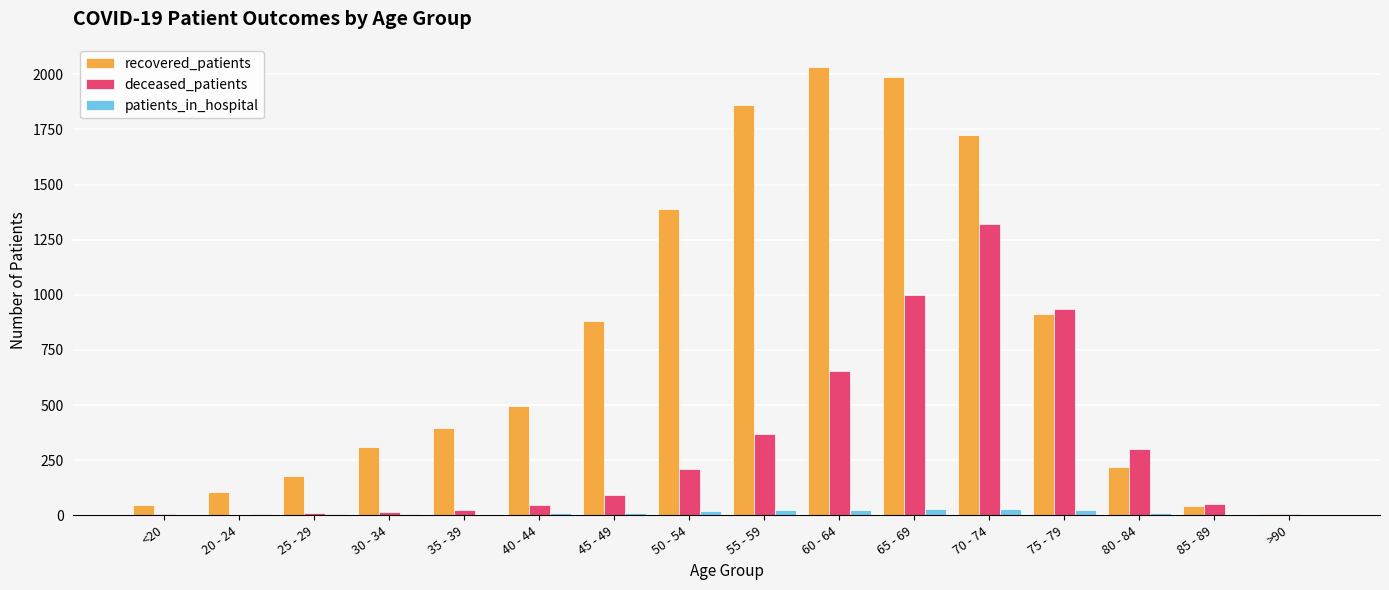

Is it true that deceased_patients equals 218 at 55 - 59?

False